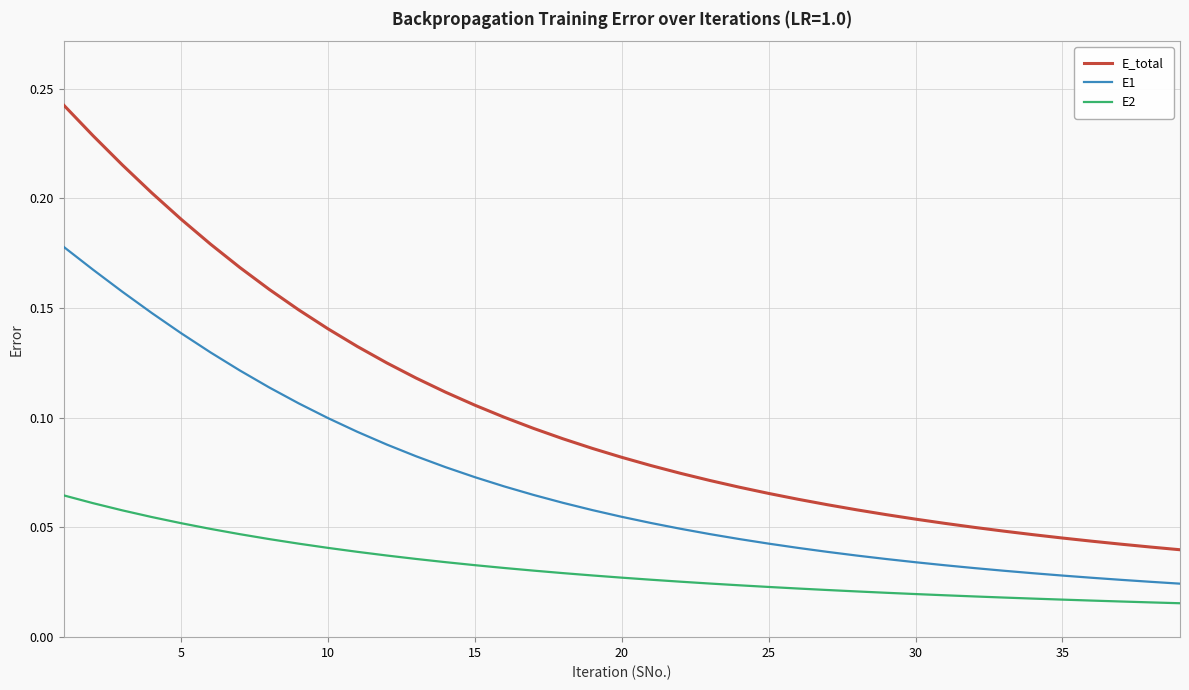

Which series has the largest total across all categories?

E_total